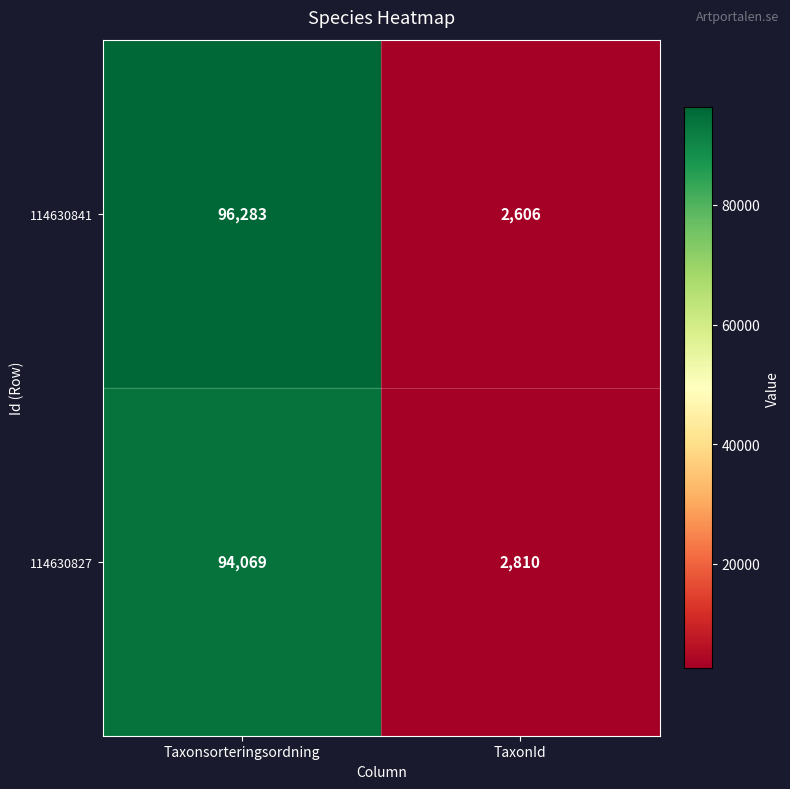

Count the number of categories in the chart.

2